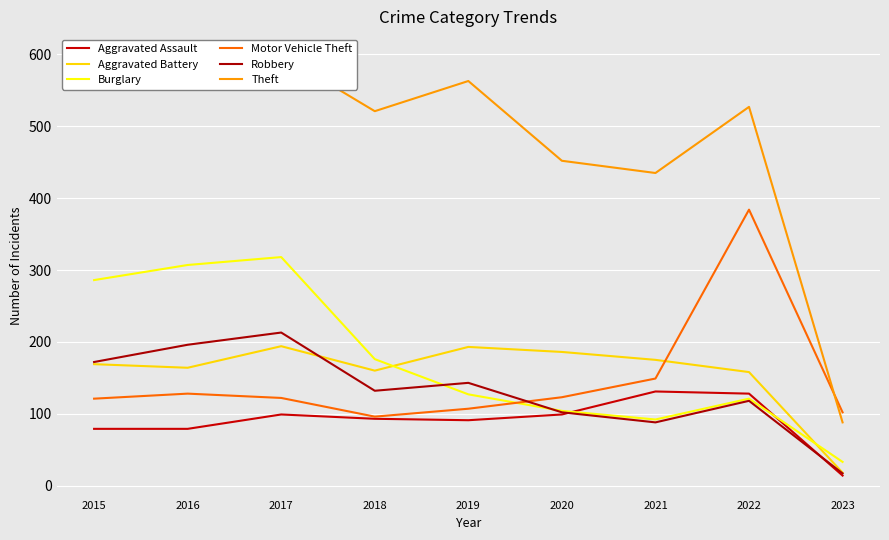

At which label does Robbery first exceed 132?

2015